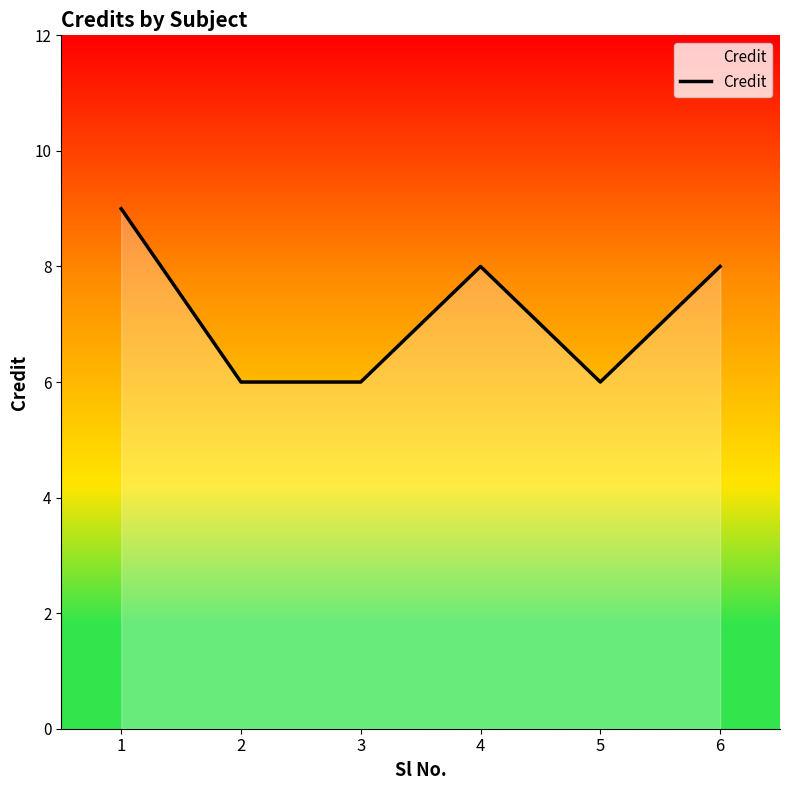

Does the chart display data point markers on the line(s)?

No